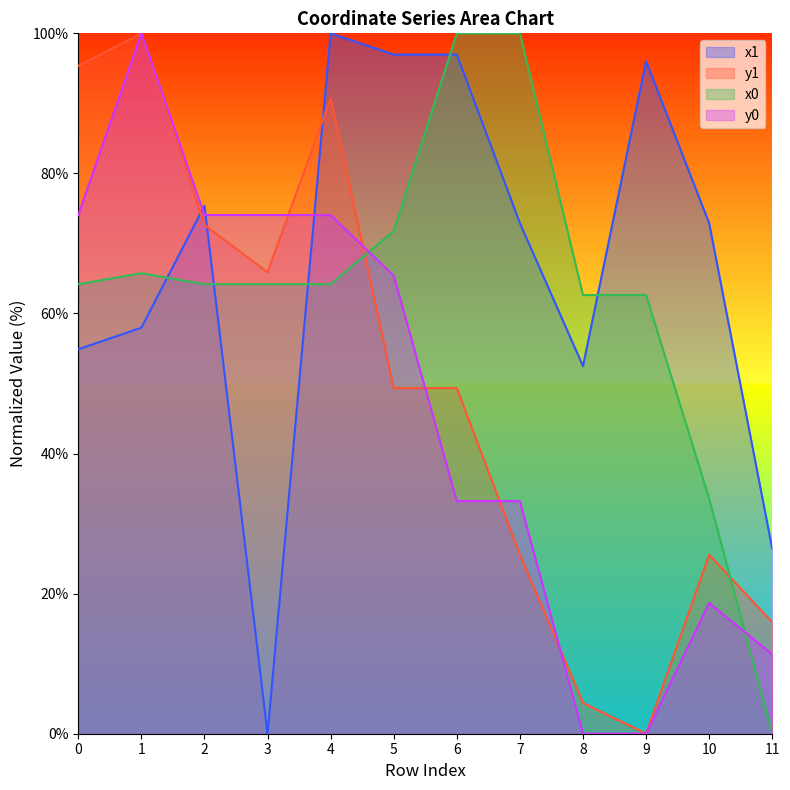

Which series has the widest spread of values?

x1